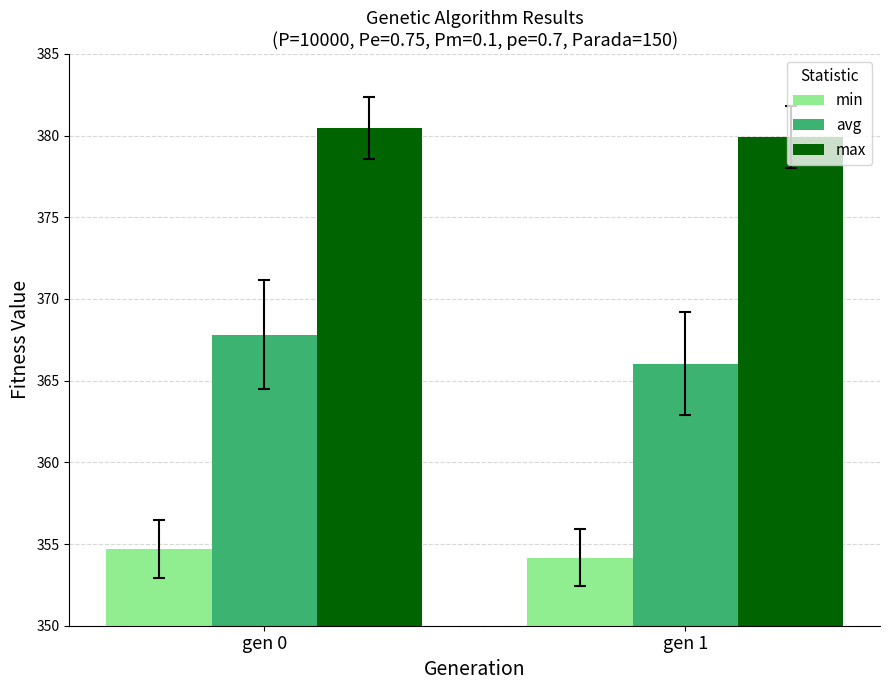

Rank the series at gen 1 from highest to lowest value.

max, avg, min